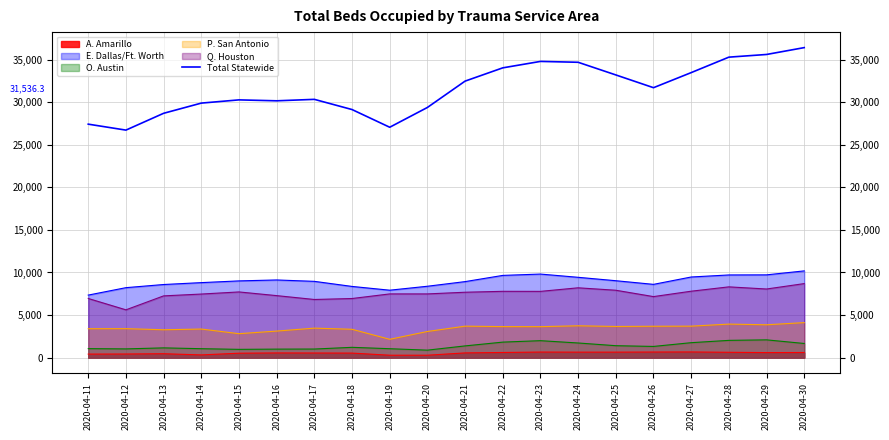

What is the difference between the maximum and minimum values?

9688